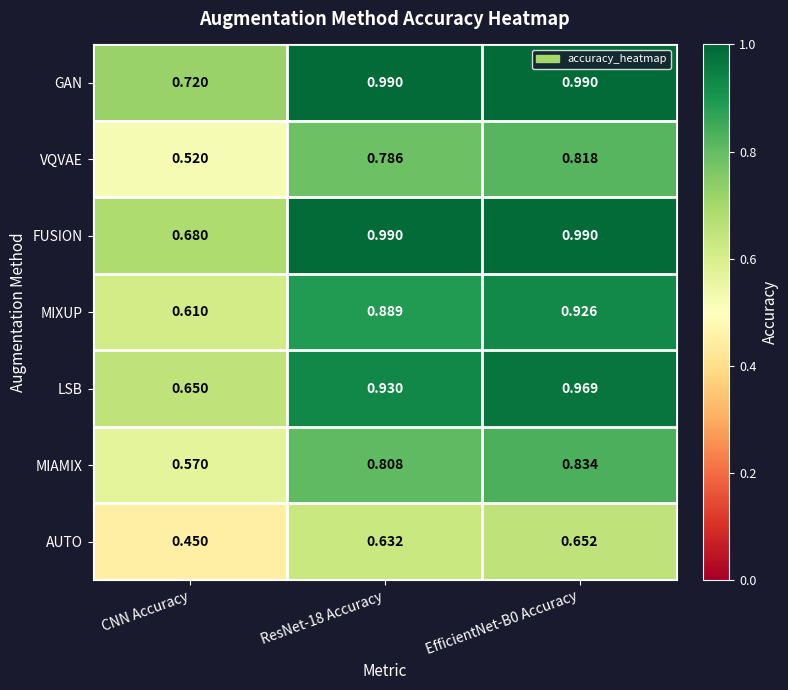

Which category has the lowest value in the FUSION series?

CNN Accuracy